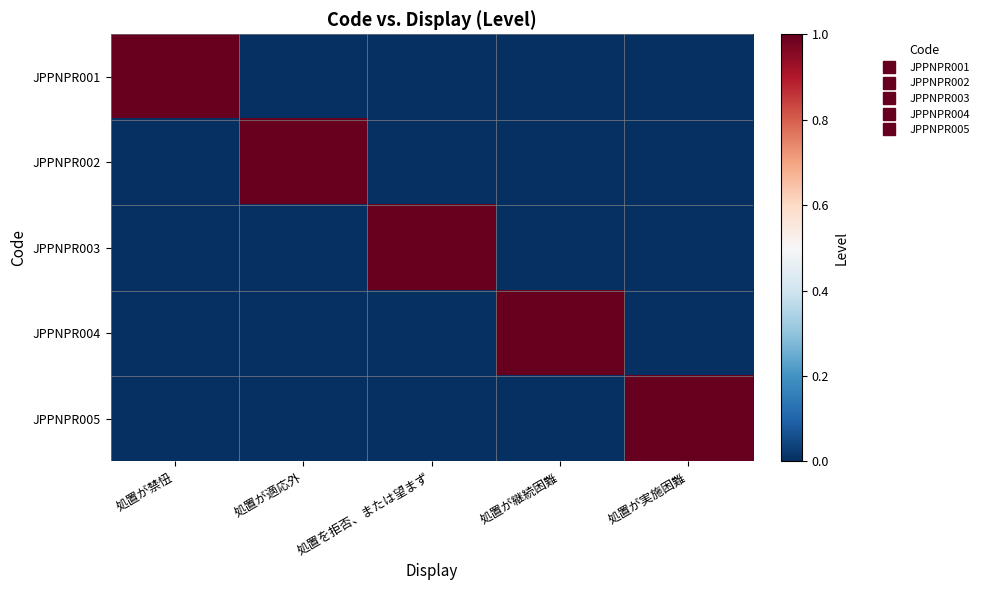

Which series has the widest spread of values?

JPPNPR001